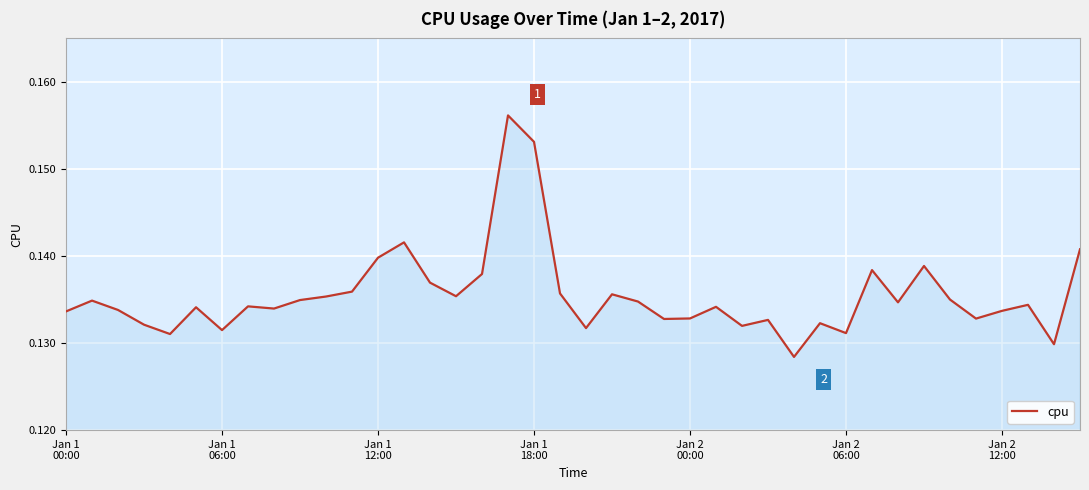

How many interior local valleys (lower than both neighbors) does the data have?

12